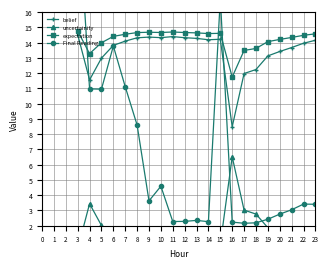

Does the chart display data point markers on the line(s)?

Yes